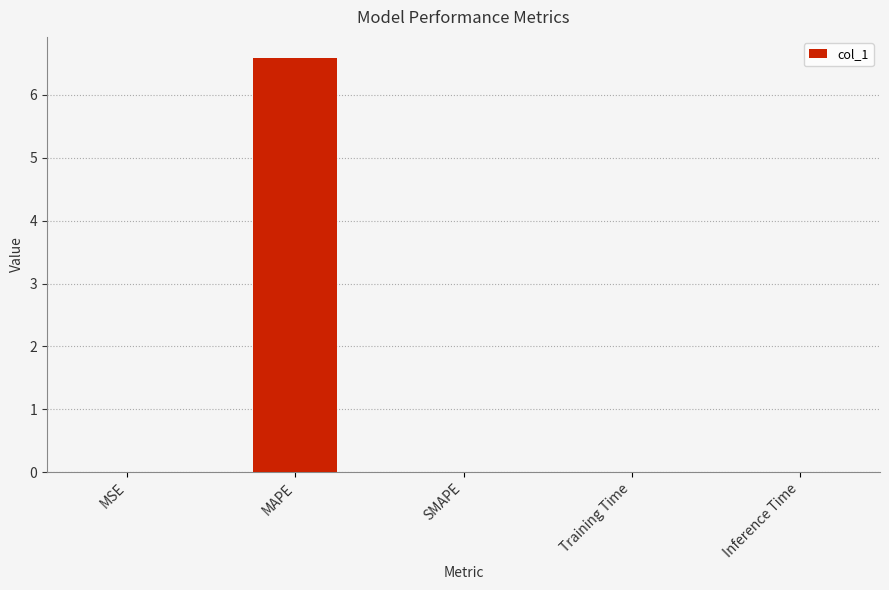

The value at SMAPE is 2.5. True or false?

False